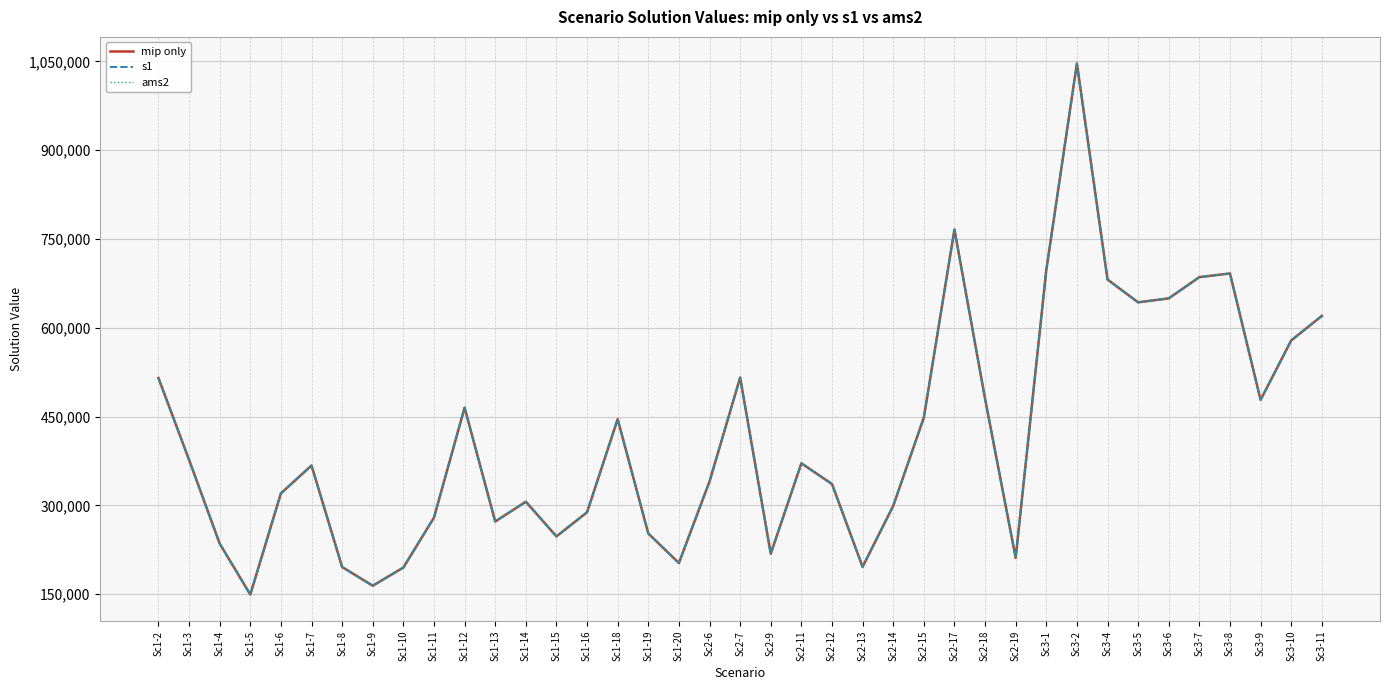

Is this an area chart (filled region under the line)?

No